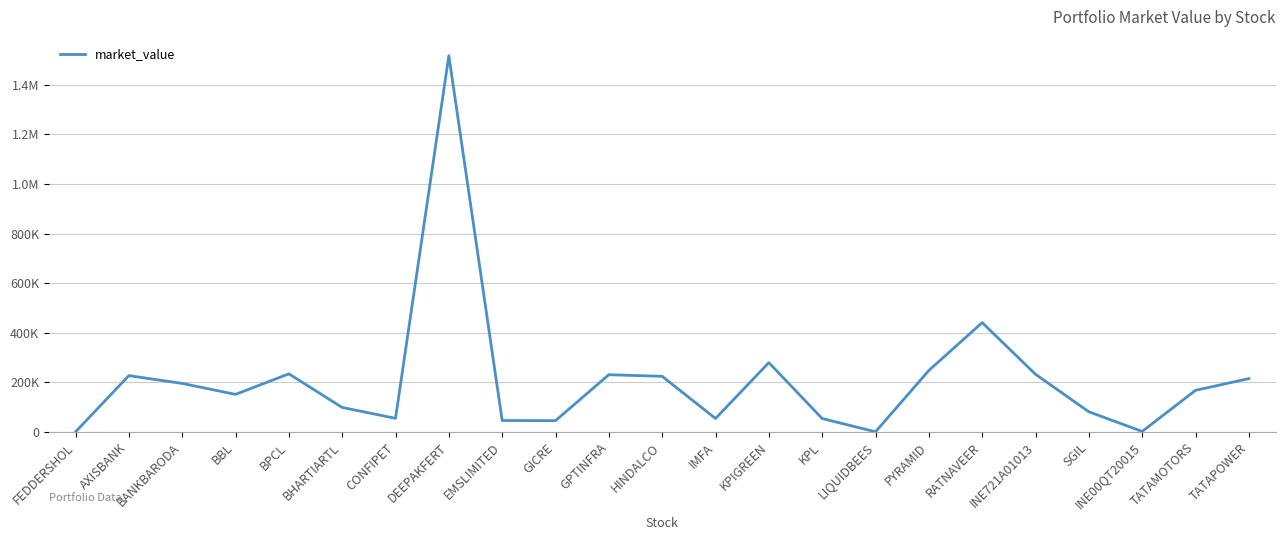

Rank the categories by value from highest to lowest.

DEEPAKFERT, RATNAVEER, KPIGREEN, PYRAMID, BPCL, INE721A01013, GPTINFRA, AXISBANK, HINDALCO, TATAPOWER, BANKBARODA, TATAMOTORS, BBL, BHARTIARTL, SGIL, CONFIPET, IMFA, KPL, EMSLIMITED, GICRE, INE00QT20015, LIQUIDBEES, FEDDERSHOL